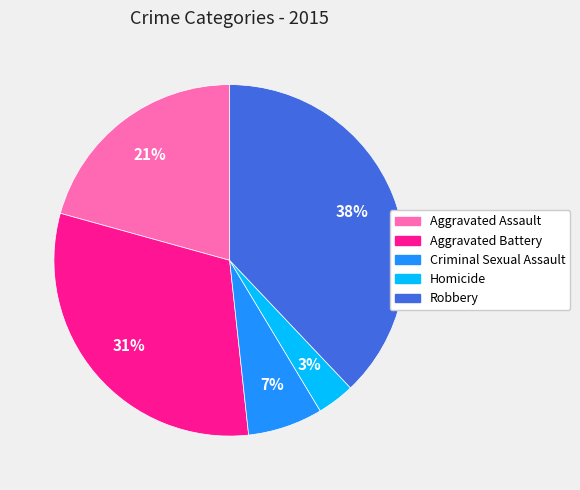

What is the smallest slice in the pie chart?

Homicide